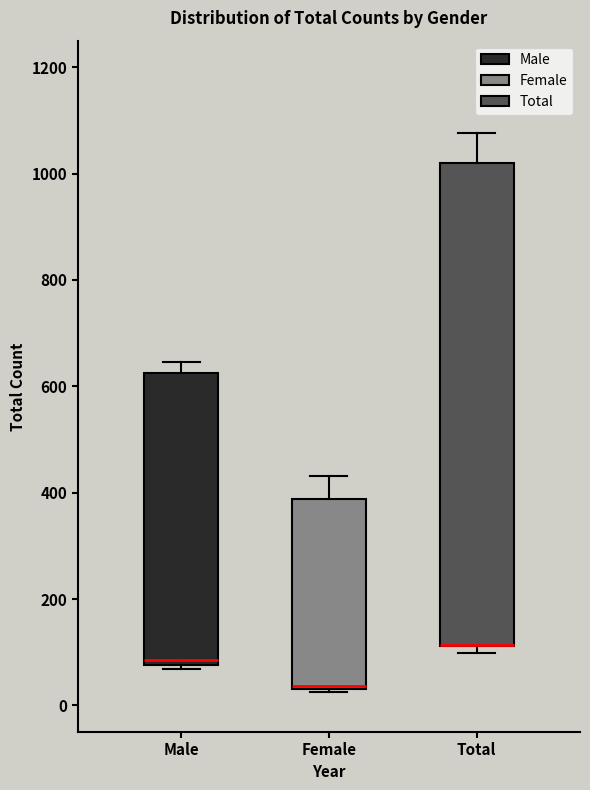

Comparing the boxes themselves (not the whiskers), which one is the tallest?

Total